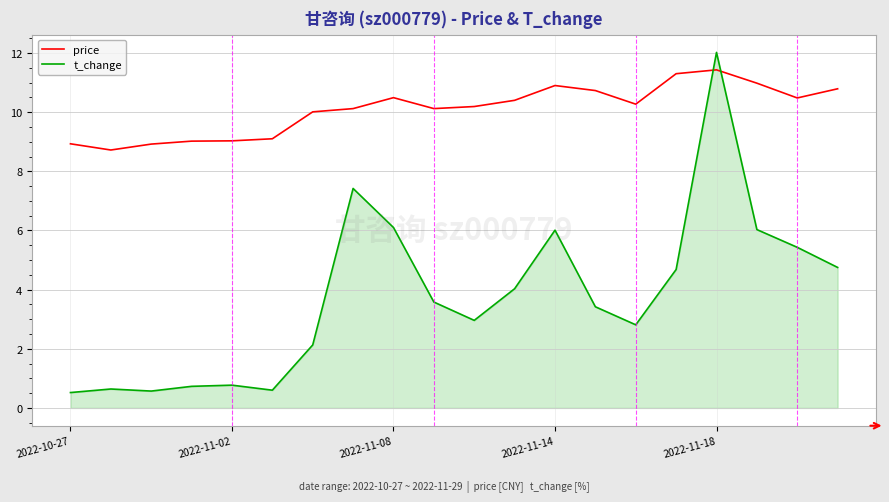

What is the difference between the maximum and second lowest values in the price series?

2.5